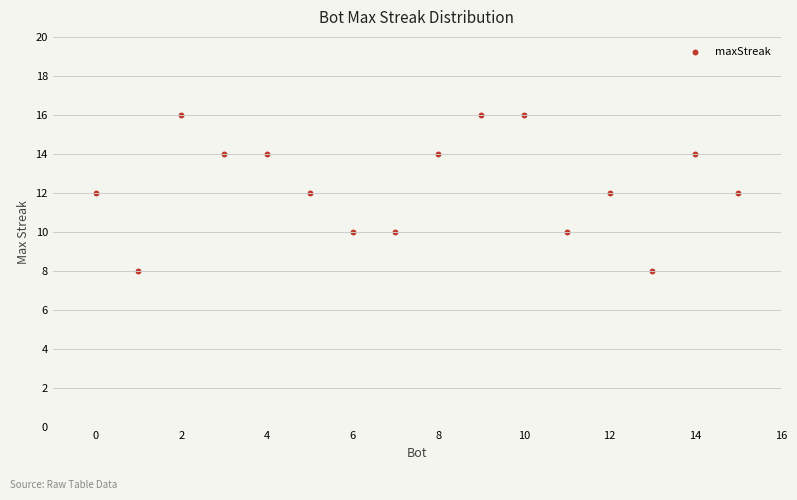

What is the range of Y values (max minus min)?

8